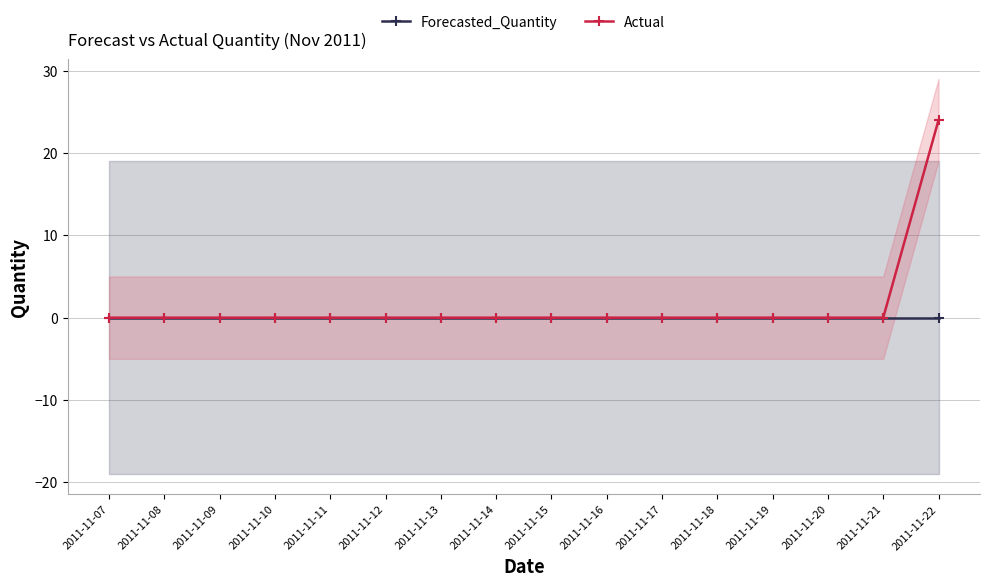

The Forecasted_Quantity series shows 0 at 2011-11-15. True or false?

True